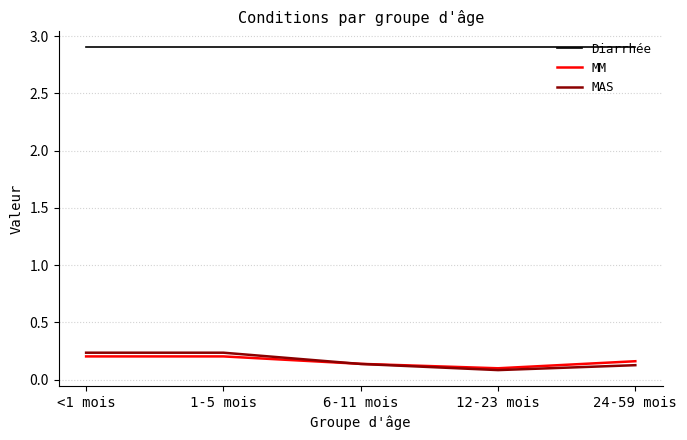

True or false: MM and Diarrhée intersect in this chart.

False